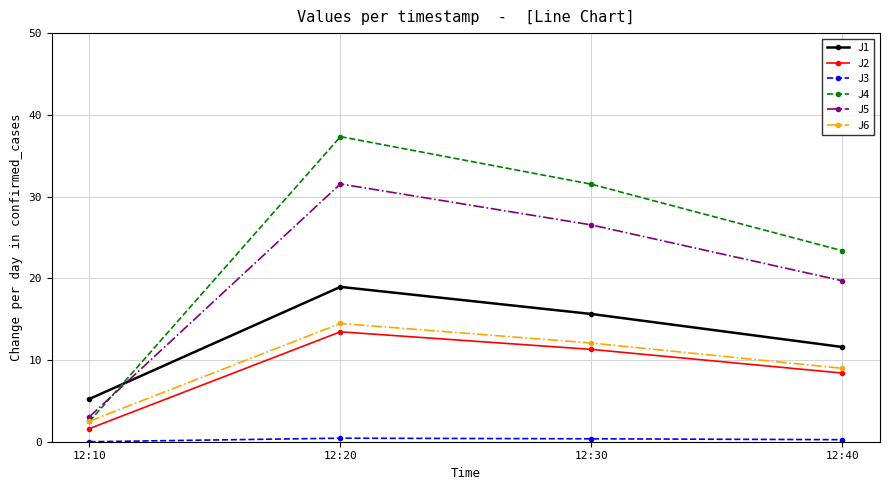

True or false: J2 has more than 0 points higher than both neighbors.

True